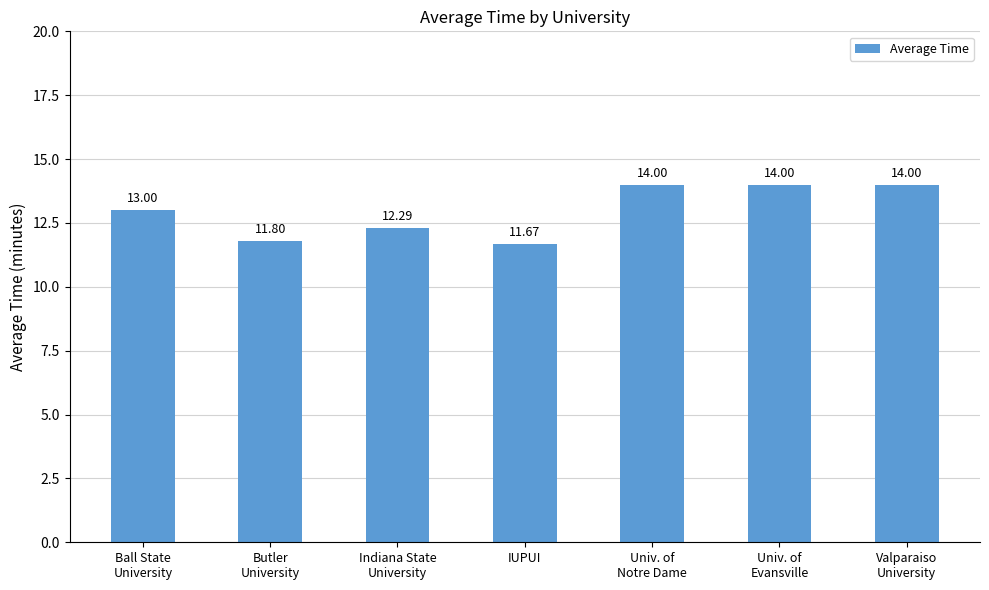

What position from the right is Butler
University?

6